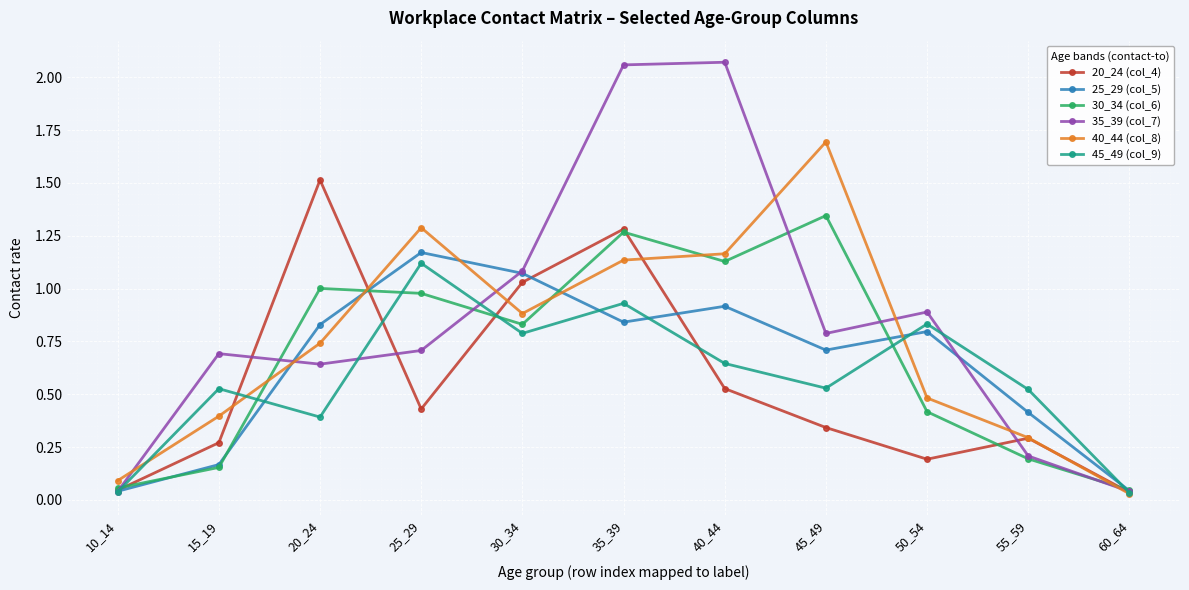

In 30_34 (col_6), how many points are lower than both neighbors (excluding endpoints)?

2